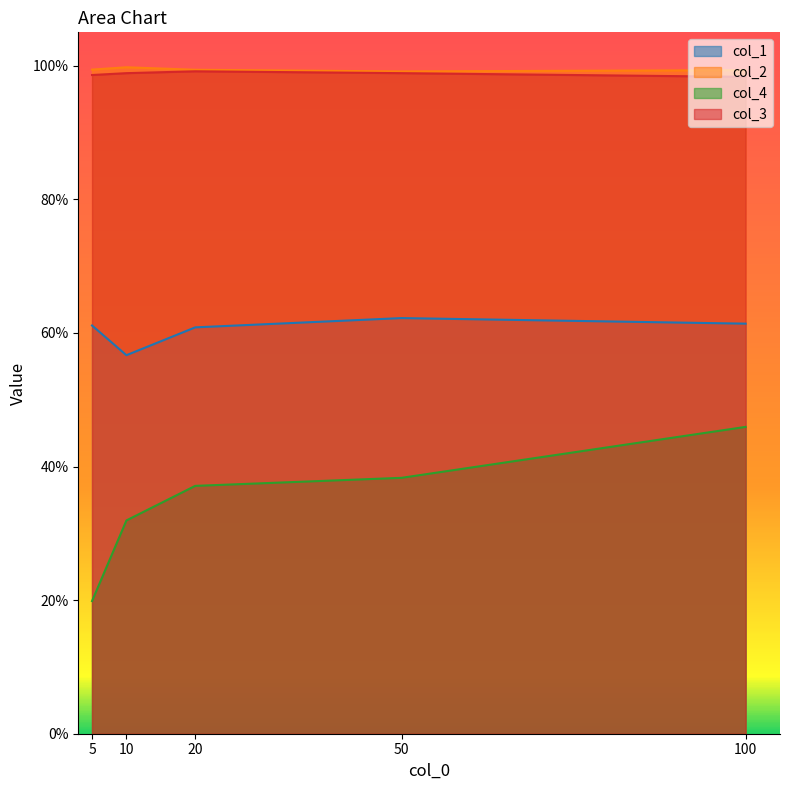

Which series has the largest total across all categories?

col_2